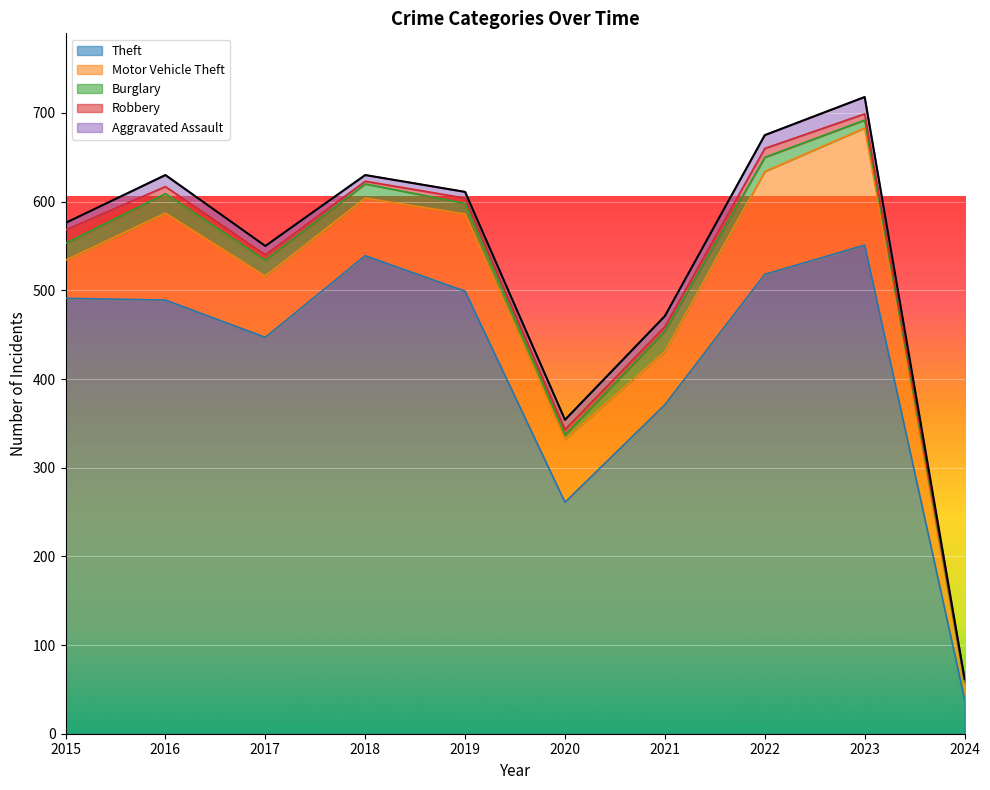

True or false: Aggravated Assault and Motor Vehicle Theft intersect in this chart.

False